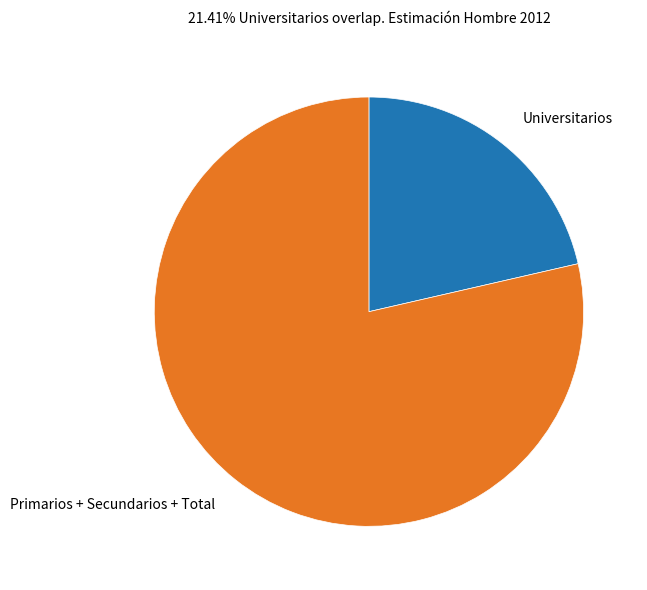

Rank the categories by value from lowest to highest.

Universitarios, Primarios + Secundarios + Total